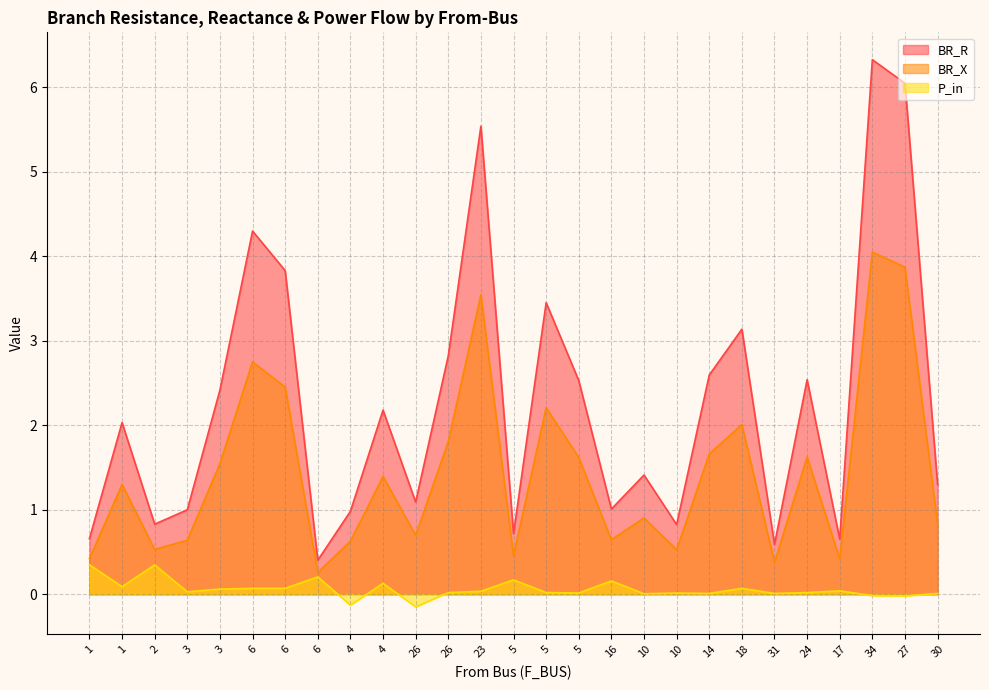

Which series has the largest total across all categories?

BR_R